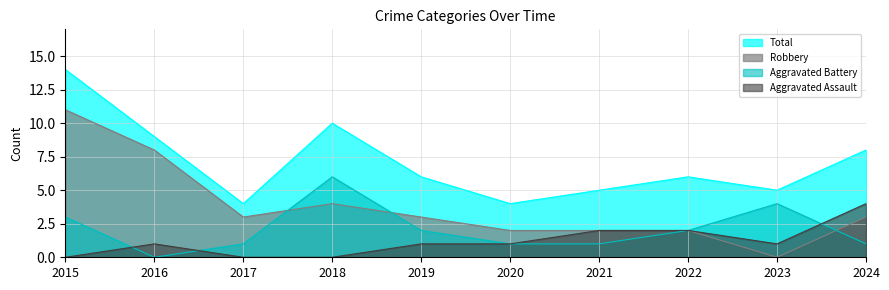

At which label is Total closest to 9?

2016